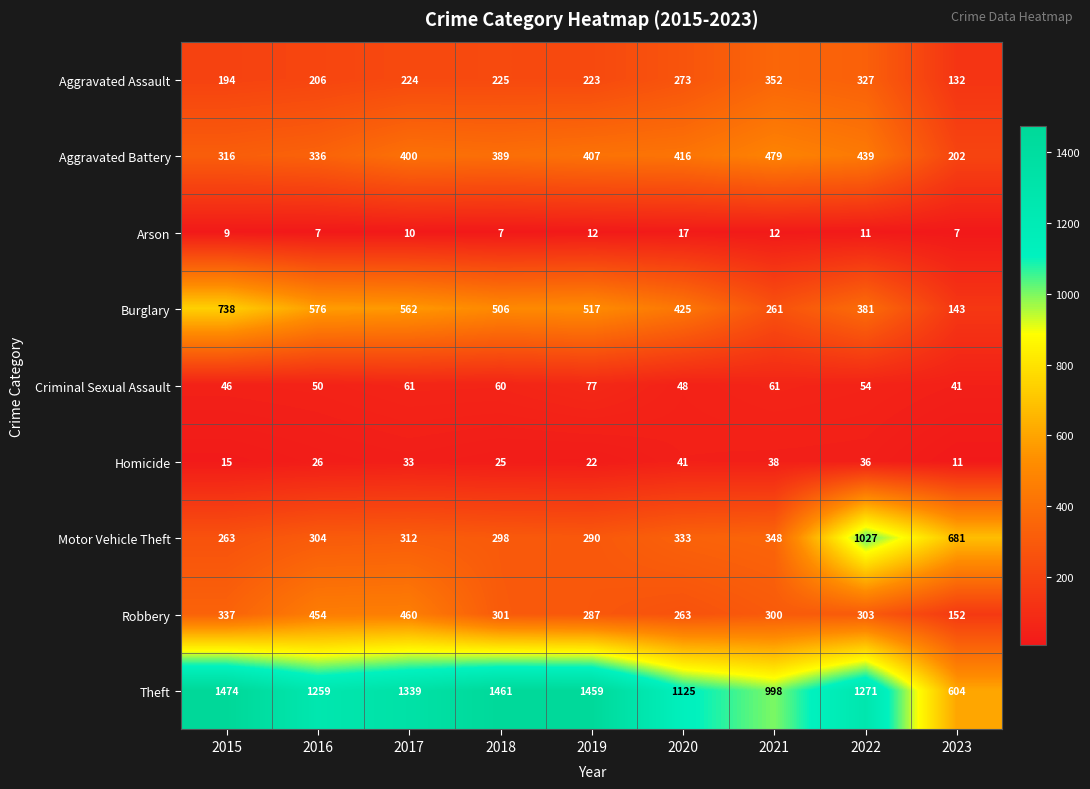

At how many categories does at least one series exceed 342?

9